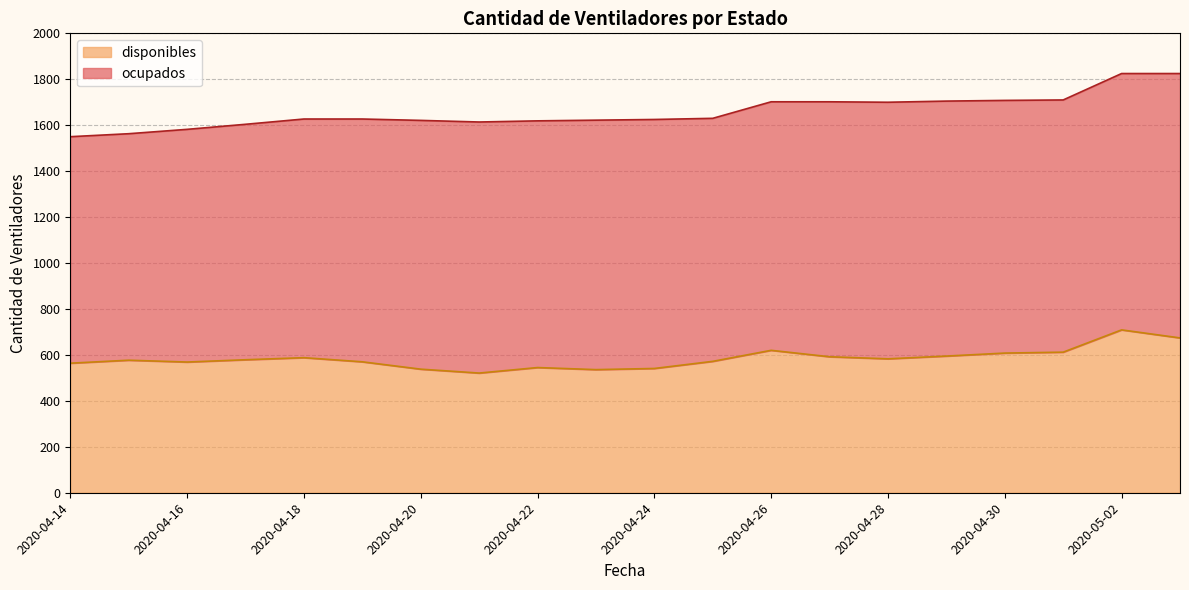

Rank the categories by value from highest to lowest.

2020-05-02, 2020-05-03, 2020-04-26, 2020-05-01, 2020-04-30, 2020-04-29, 2020-04-27, 2020-04-18, 2020-04-28, 2020-04-17, 2020-04-15, 2020-04-25, 2020-04-19, 2020-04-16, 2020-04-14, 2020-04-22, 2020-04-24, 2020-04-20, 2020-04-23, 2020-04-21